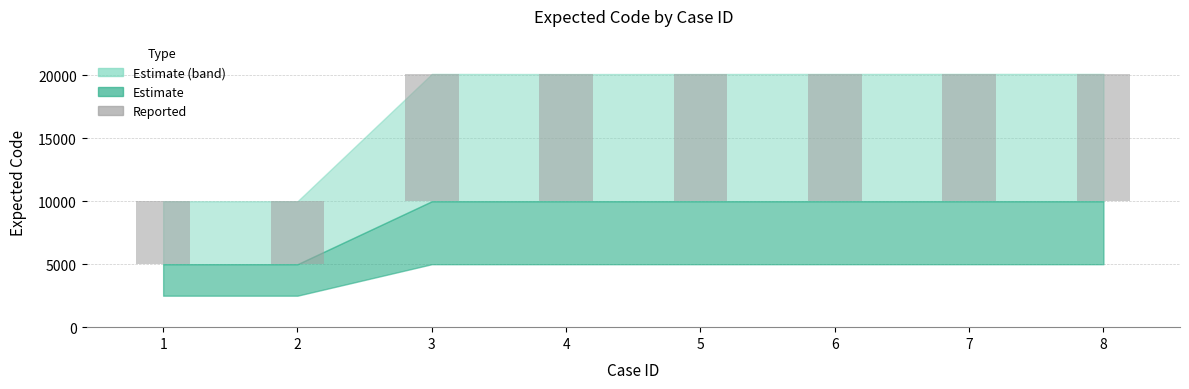

What is the average value?

8835